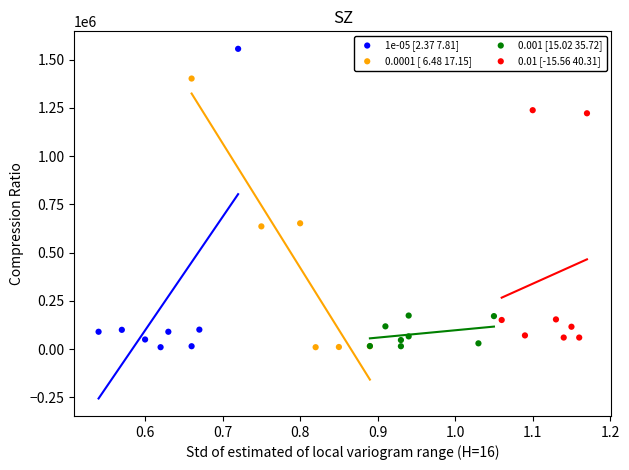

Which series reaches the maximum Y coordinate?

1e-05 [2.37 7.81]